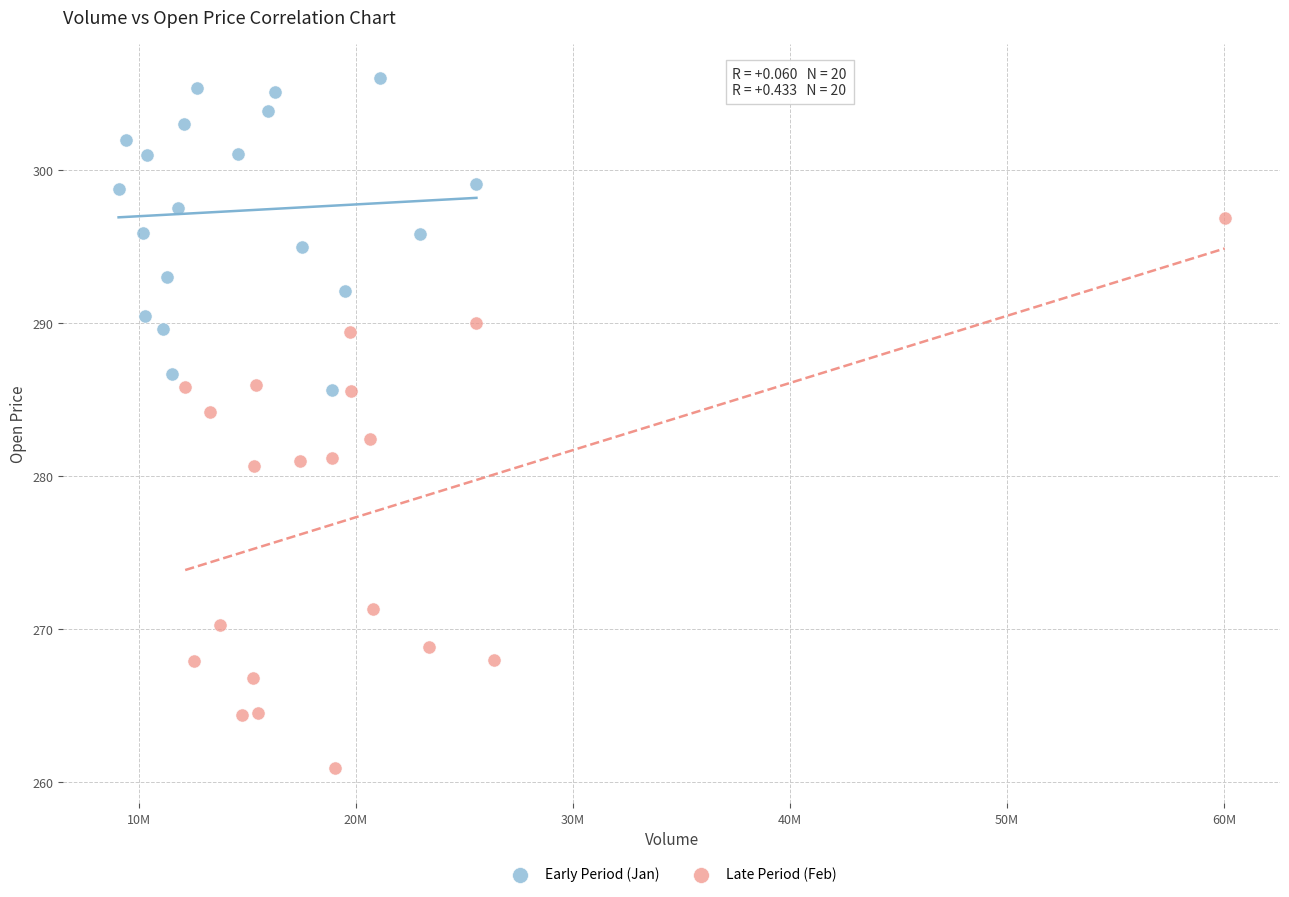

Which series reaches the maximum Y coordinate?

Early Period (Jan)